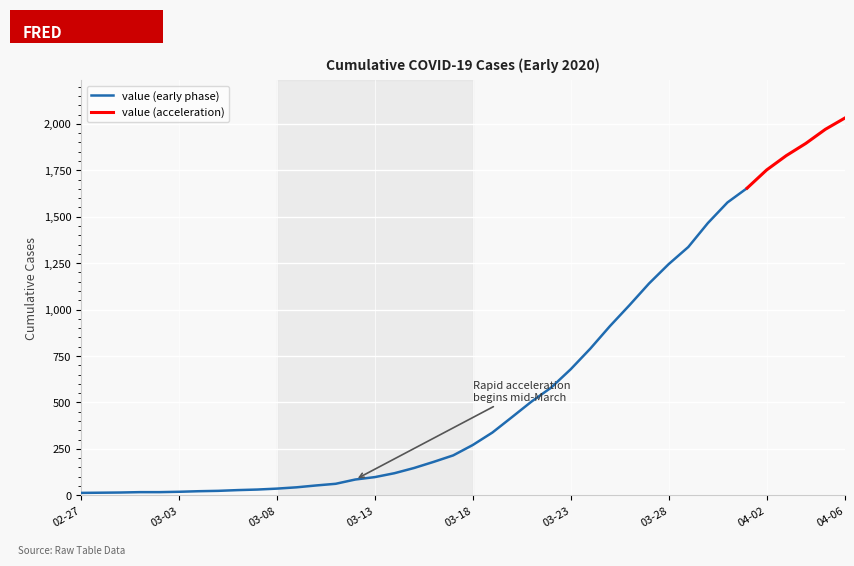

True or false: the data shows 26 at 2020-03-01.

False